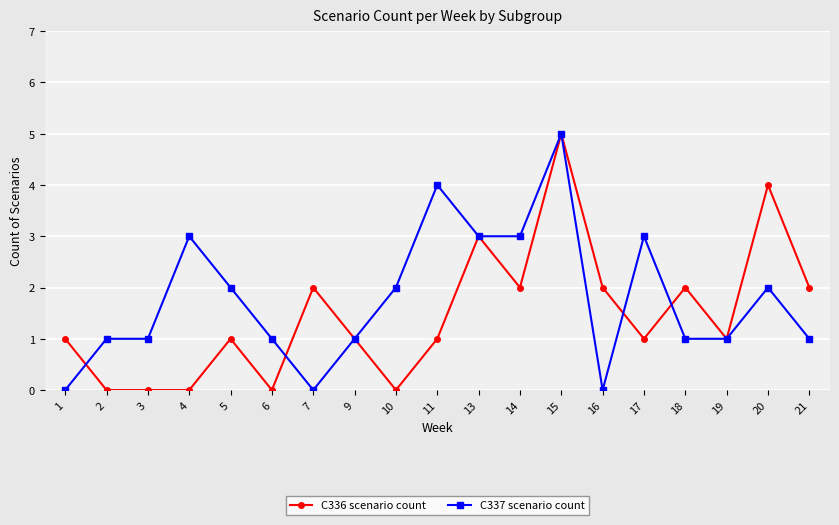

How many lines are shown in the chart?

2